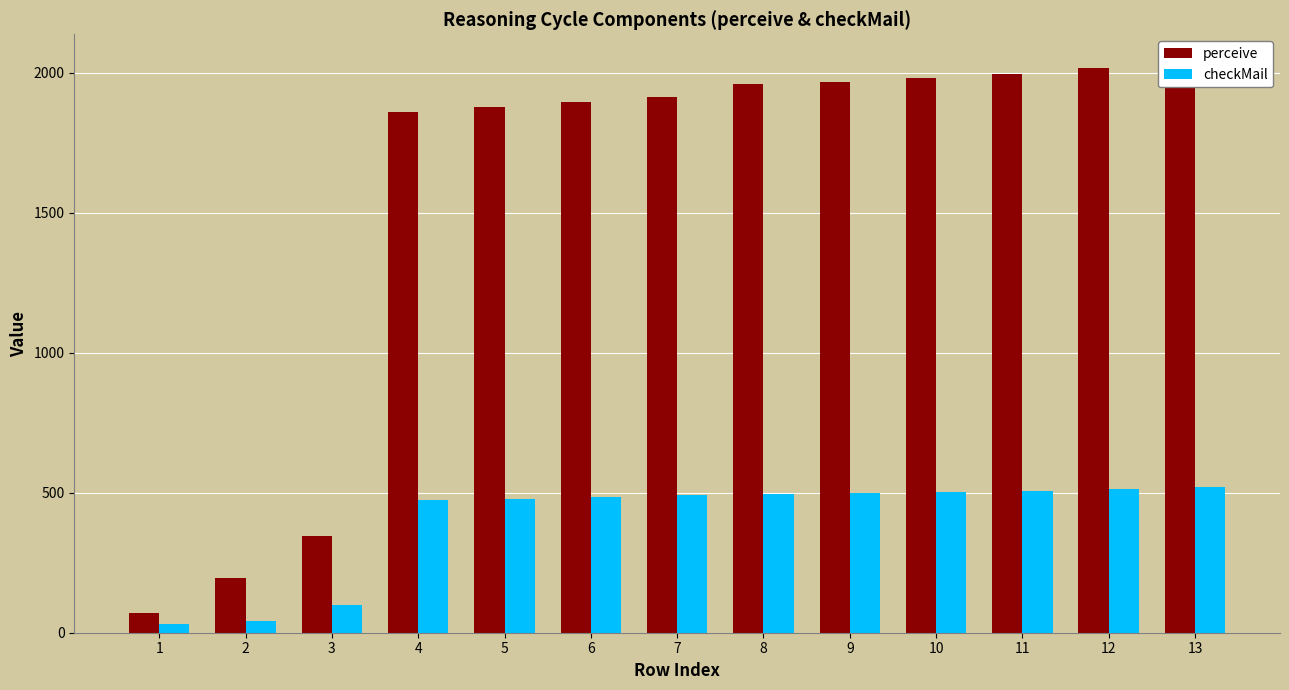

At which category does the chart reach its peak across all series?

13